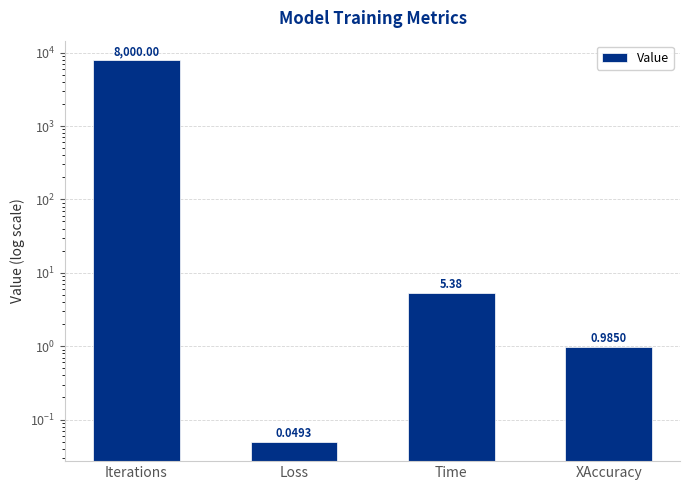

What is the greatest value displayed?

8000.0